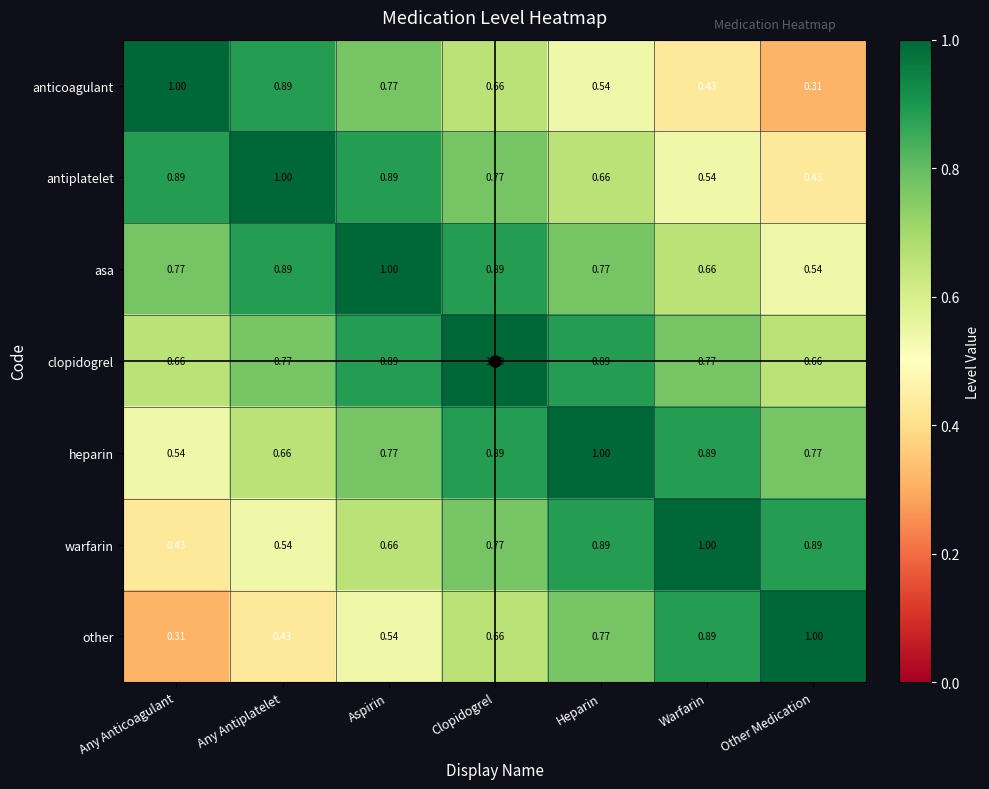

At how many categories does at least one series exceed 0?

7